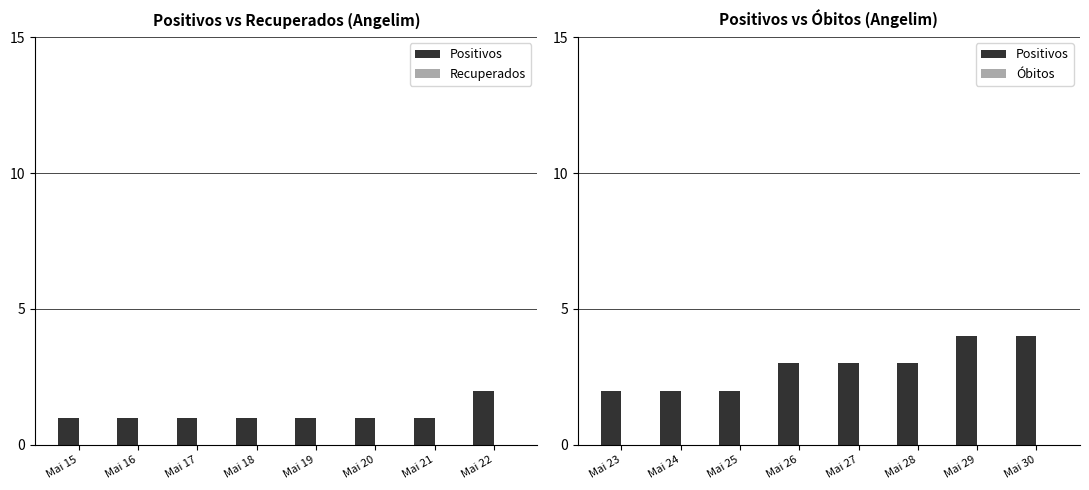

List the labels in order of Recuperados value, largest first.

Mai 15, Mai 16, Mai 17, Mai 18, Mai 19, Mai 20, Mai 21, Mai 22